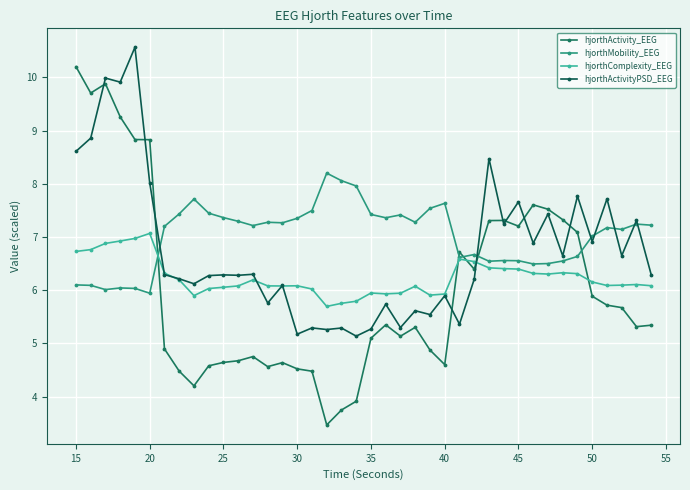

At how many categories does at least one series exceed 4?

40